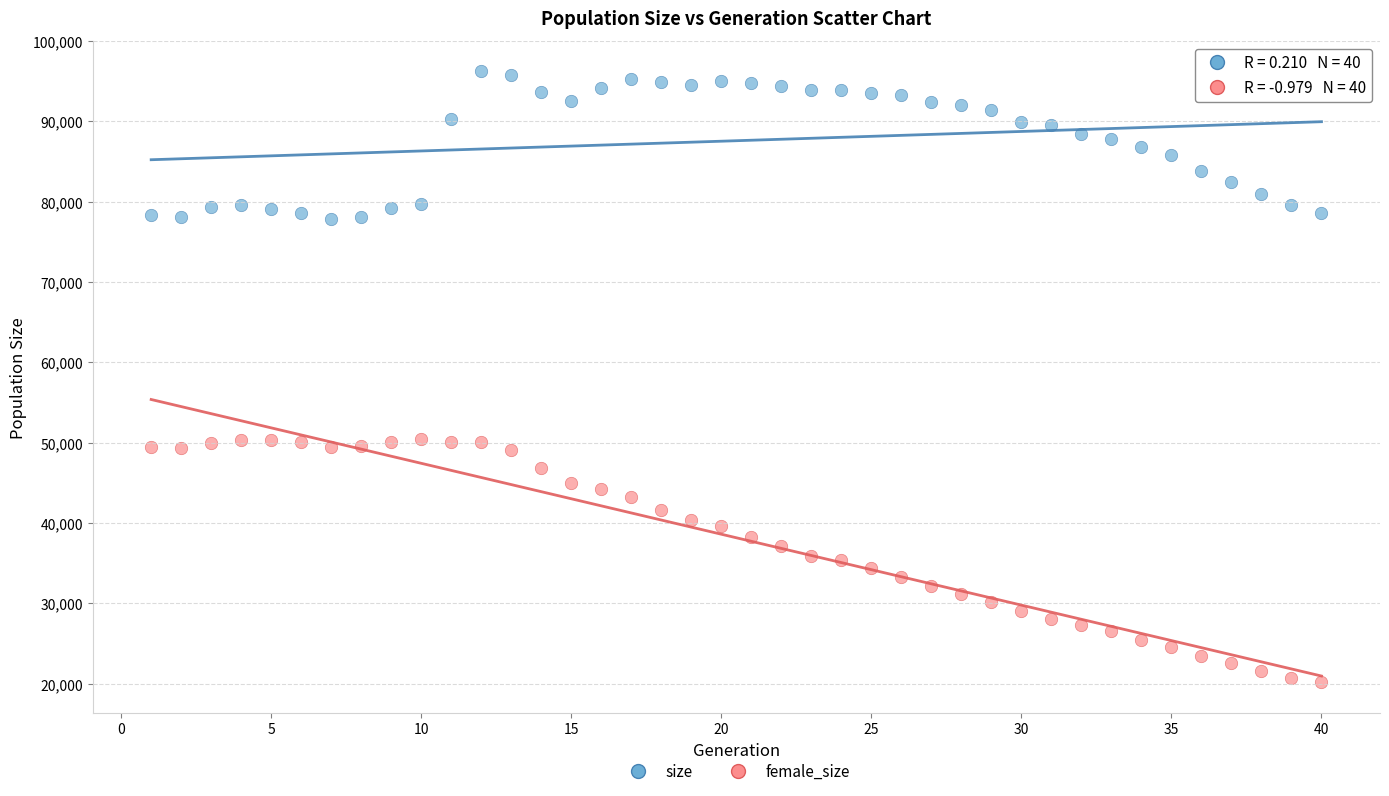

What are all the series names shown in the legend?

size, female_size